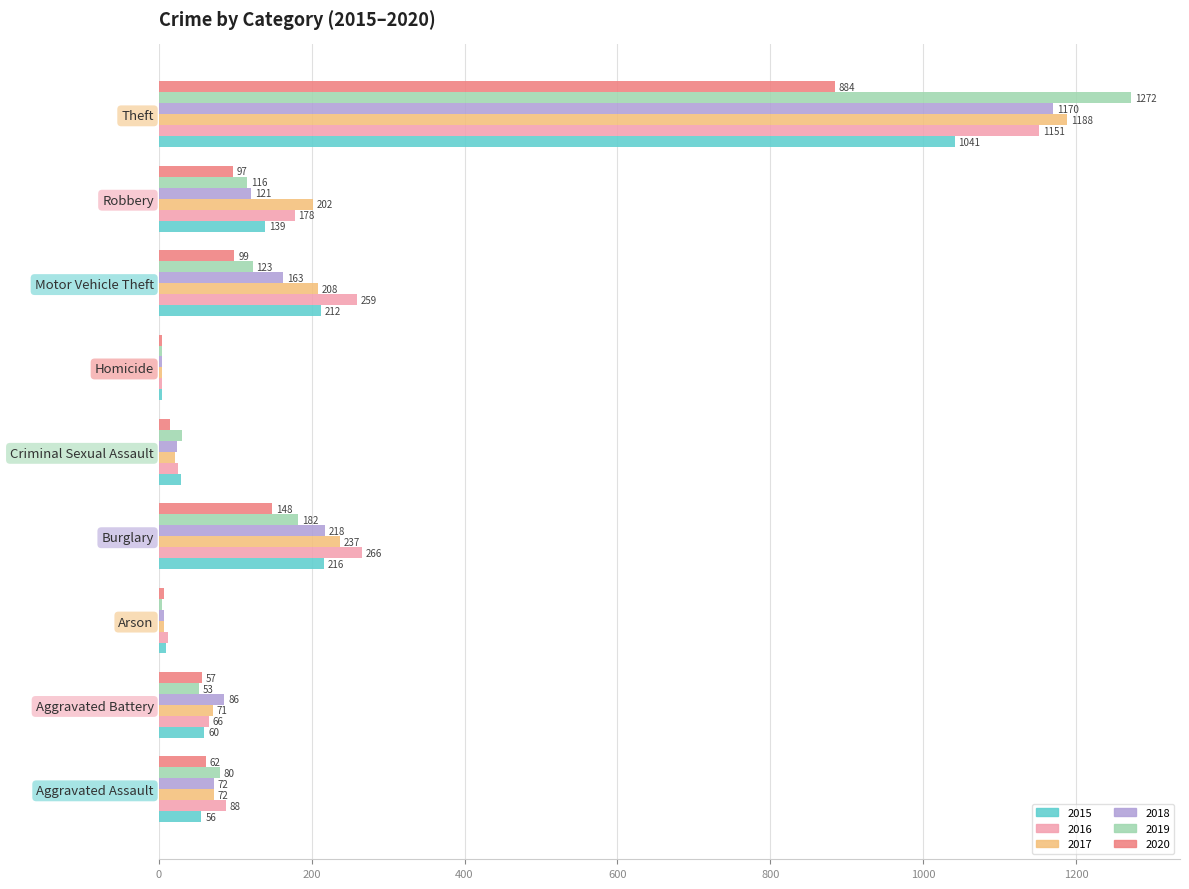

True or false: 2019 has a value of 31 at Criminal Sexual Assault.

True